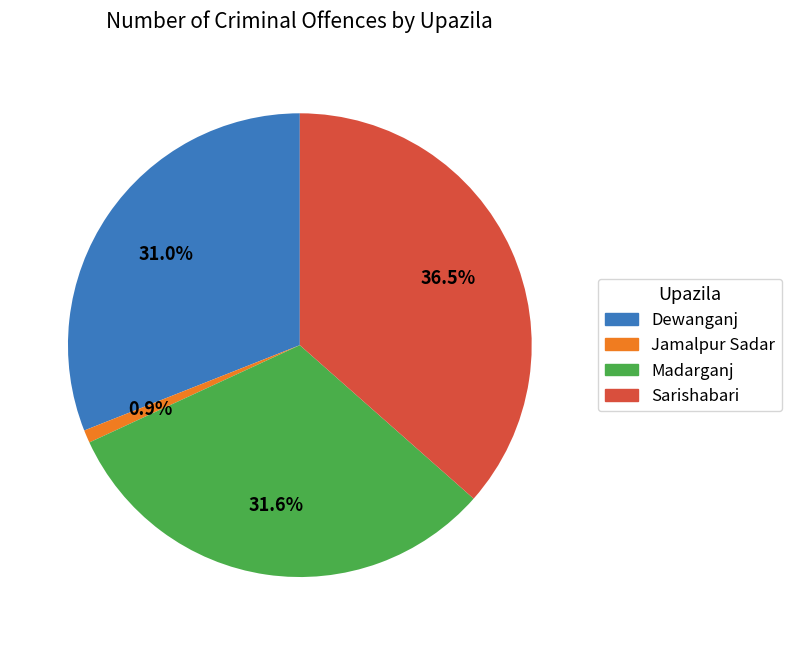

Does Jamalpur Sadar account for over 50% of the chart?

No